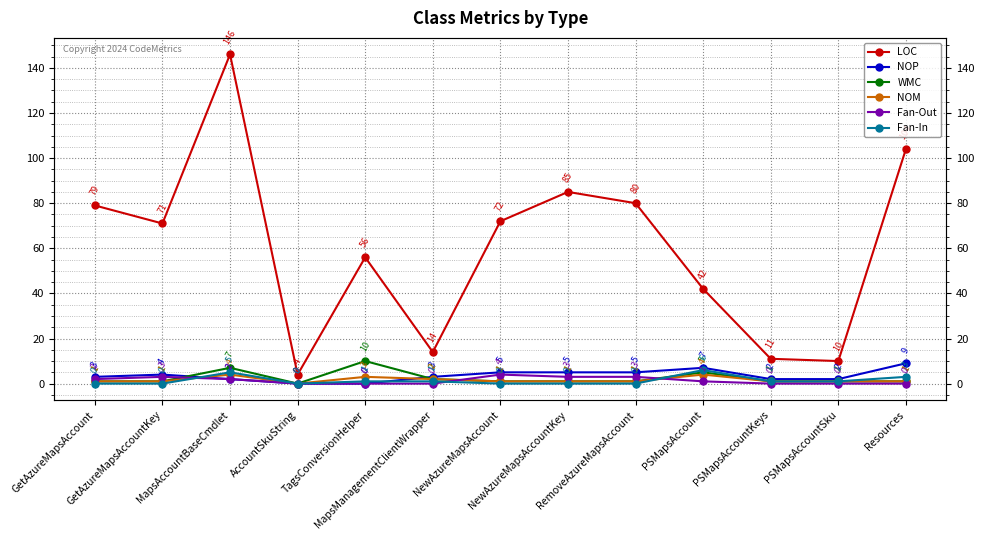

Is it true that NOP equals 2 at MapsAccountBaseCmdlet?

True